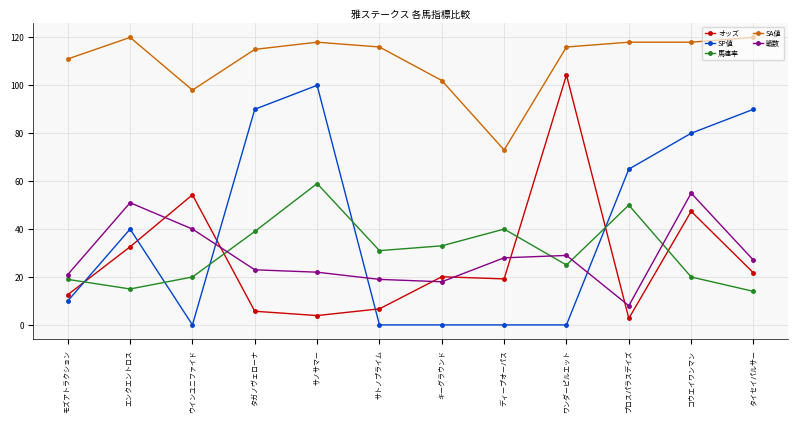

At which category does オッズ reach its first local peak?

ウインユニファイド